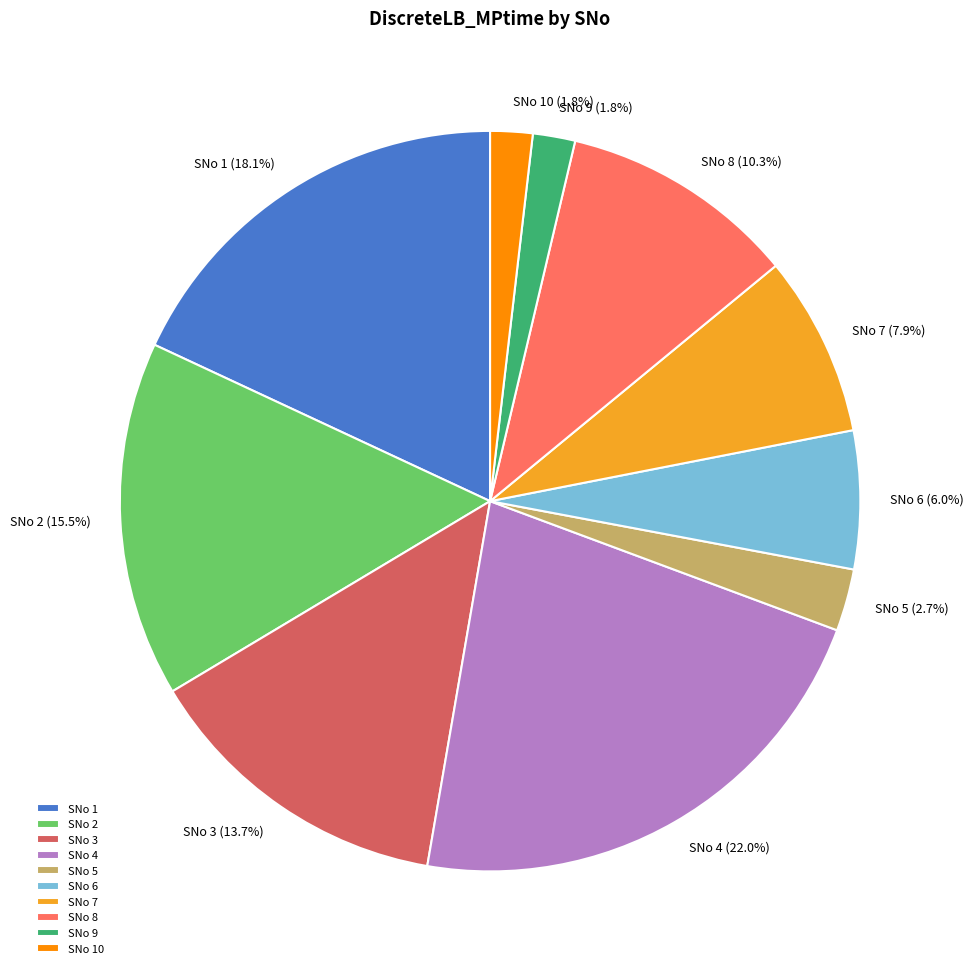

Between SNo 7 and SNo 4, which is larger?

SNo 4